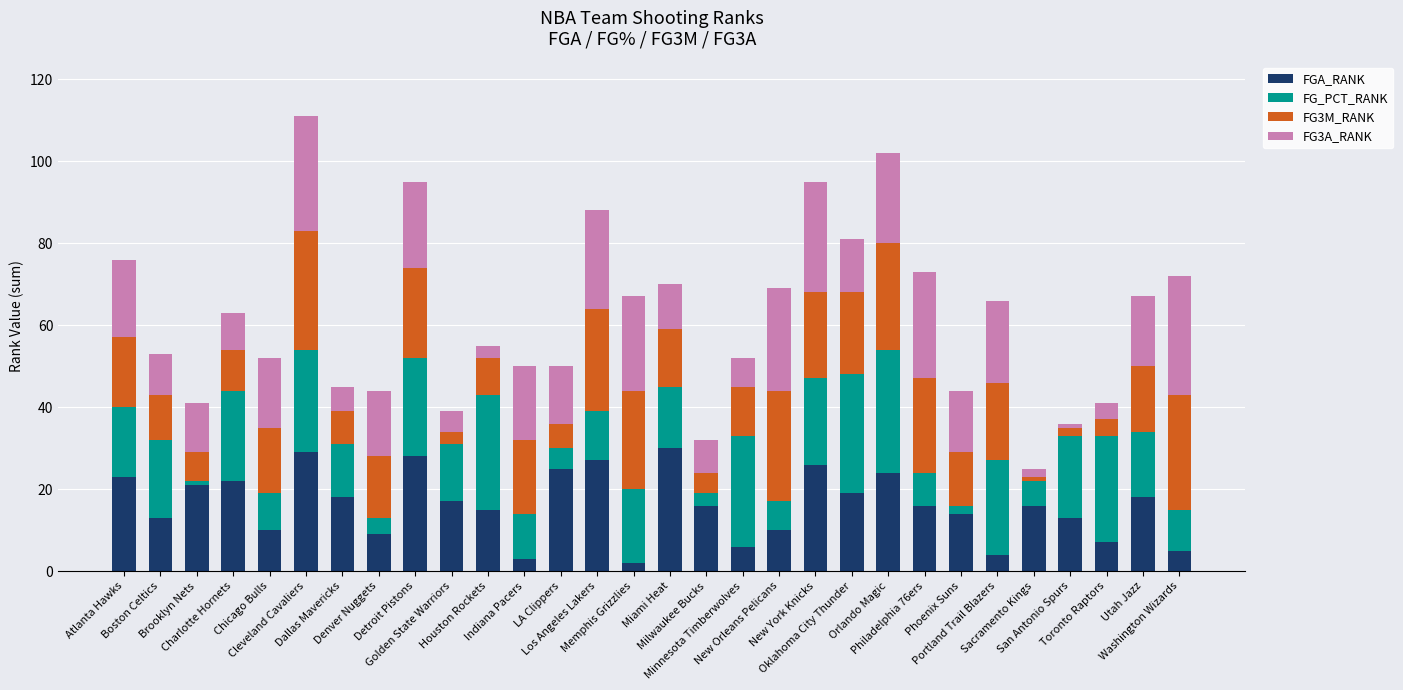

What is the average value of the FGA_RANK series?

16